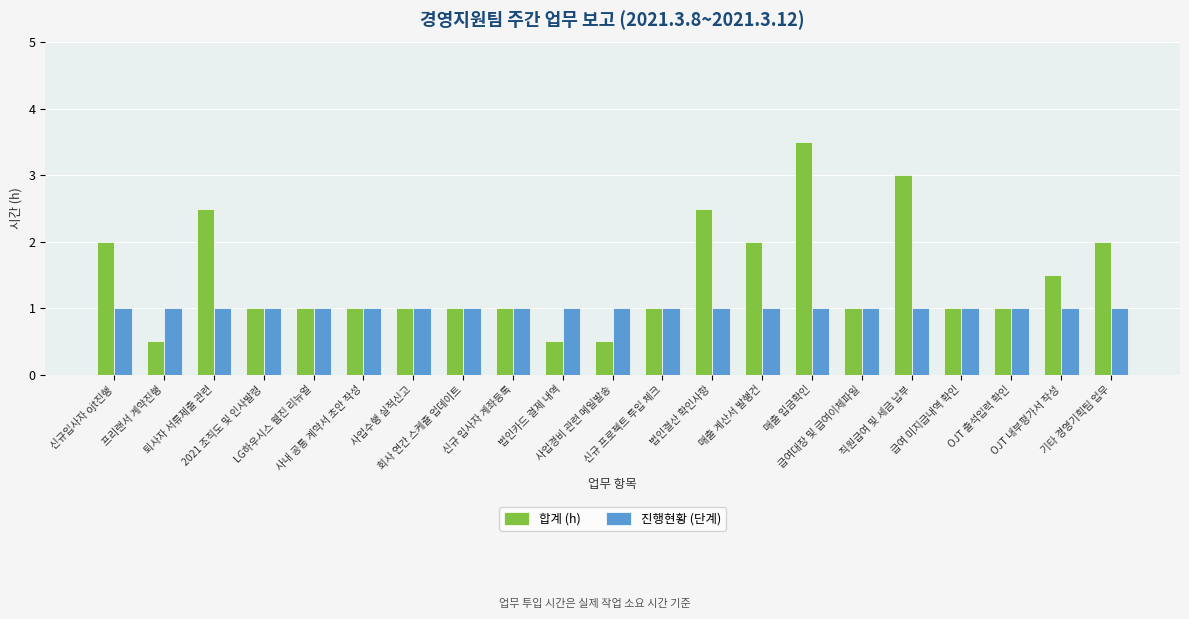

Rank the series by their average value, from lowest to highest.

진행현황 (단계), 합계 (h)